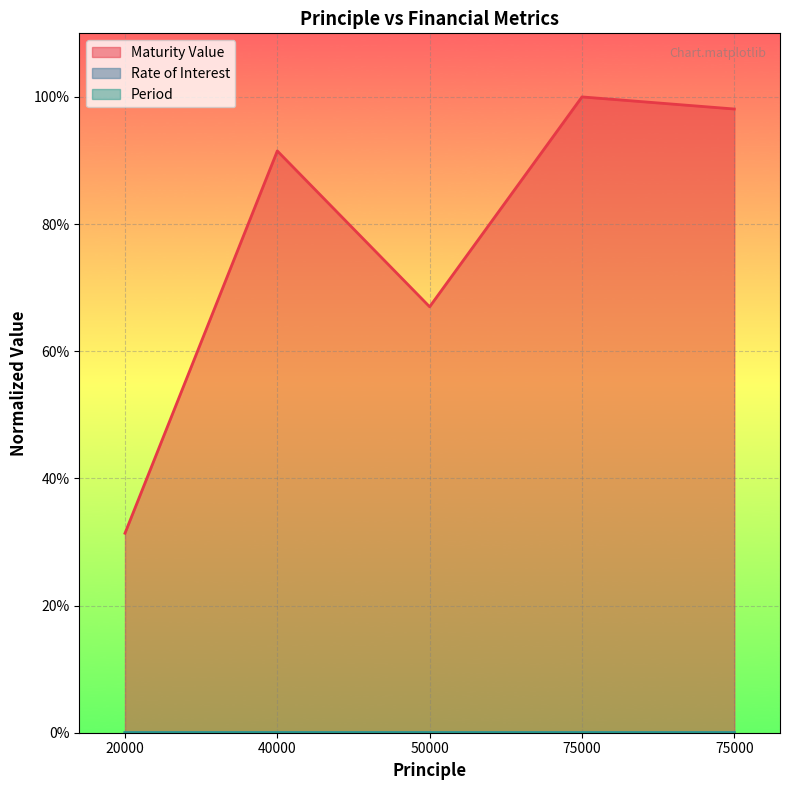

Which series has the largest total across all categories?

Maturity Value